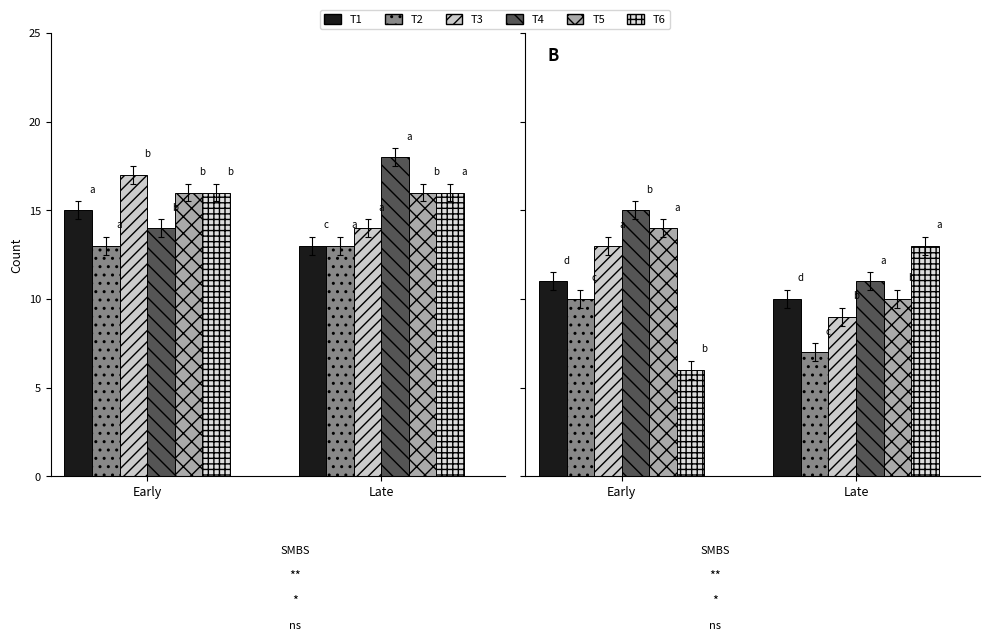

Is the value of T1 at 2 greater than the value of T6 at 0?

No